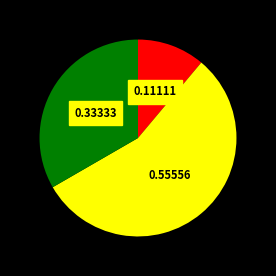

Is there any slice that represents more than half of the pie?

Yes